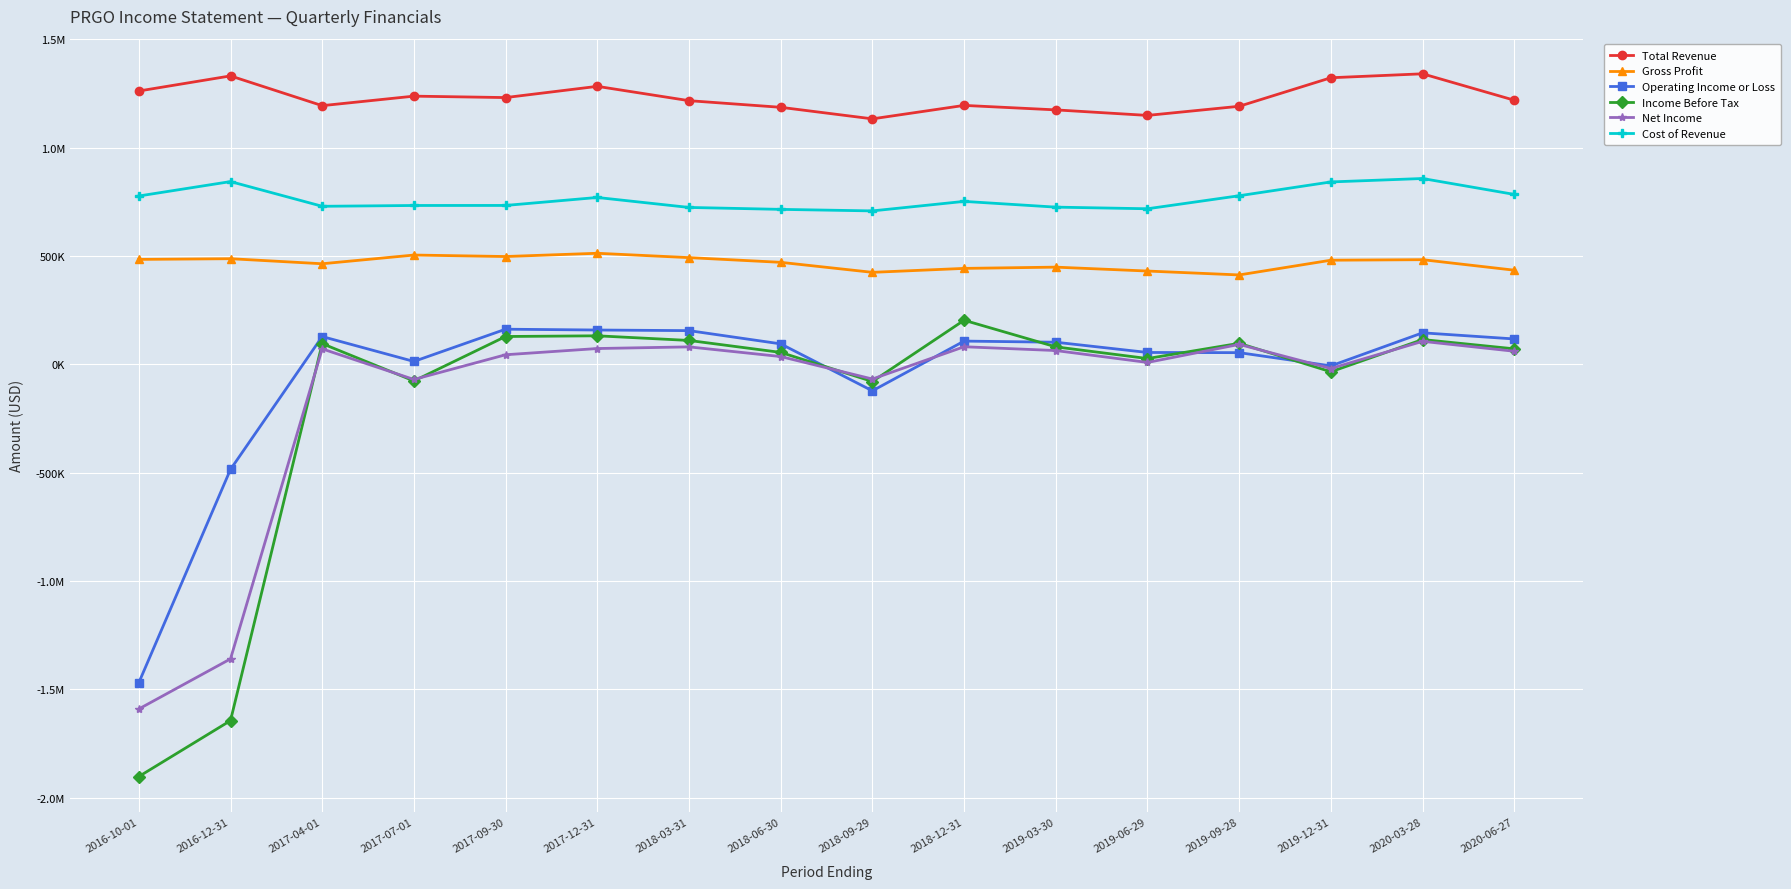

What is the value of the Total Revenue point at the 7th from the left?

1217000